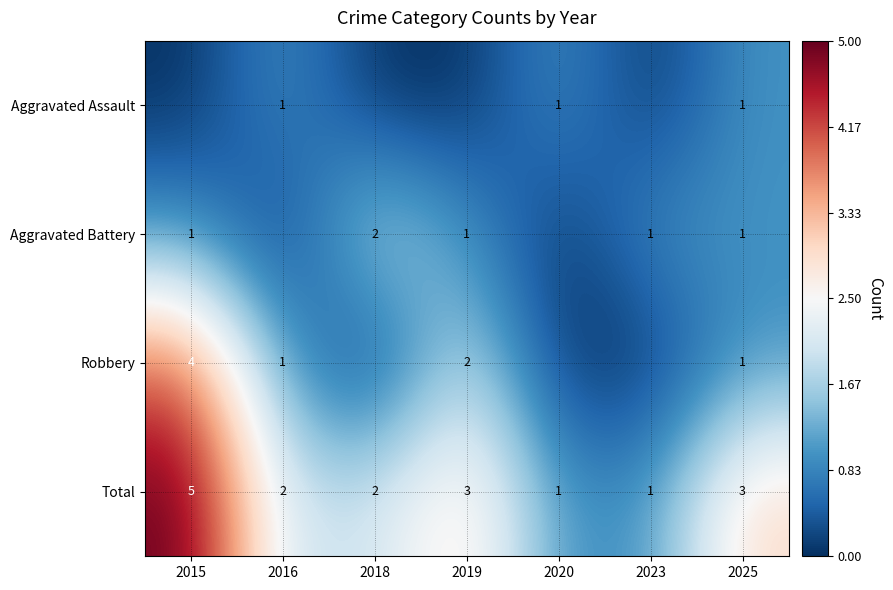

Where does the Total series first go above 2?

2015